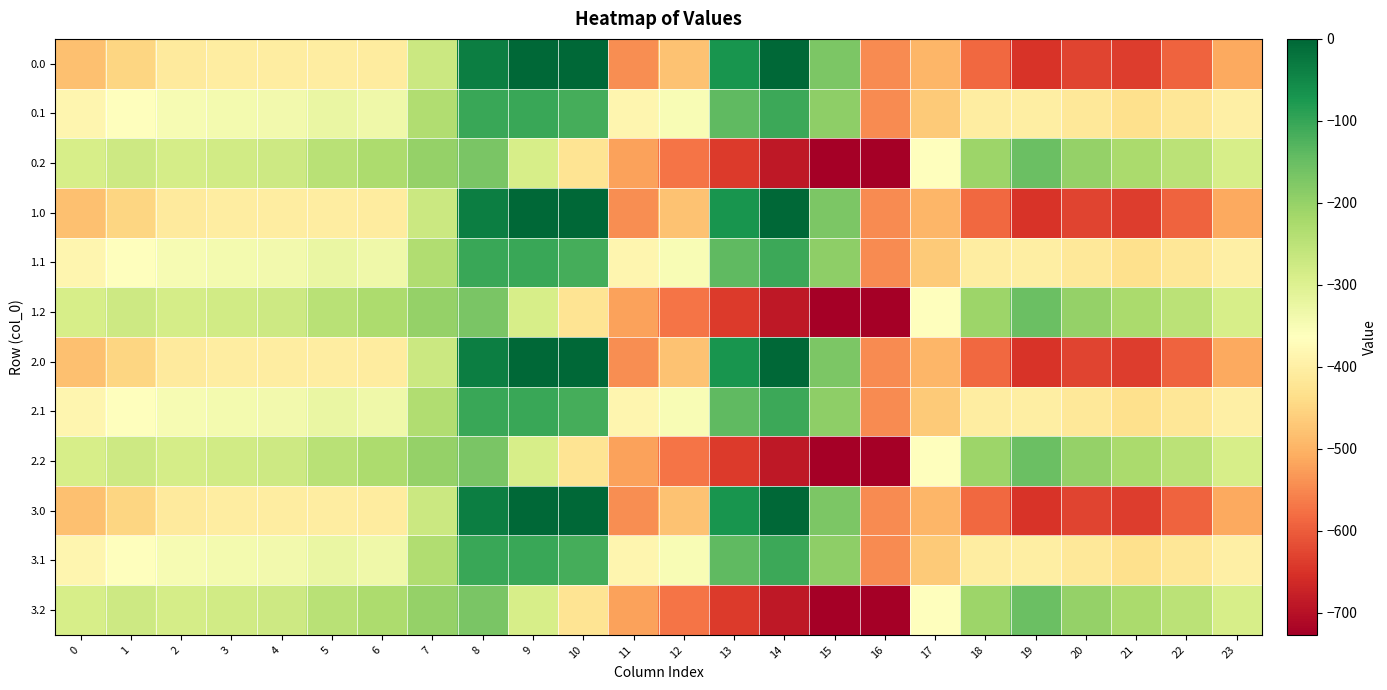

At which category is the sum across all series the highest?

8